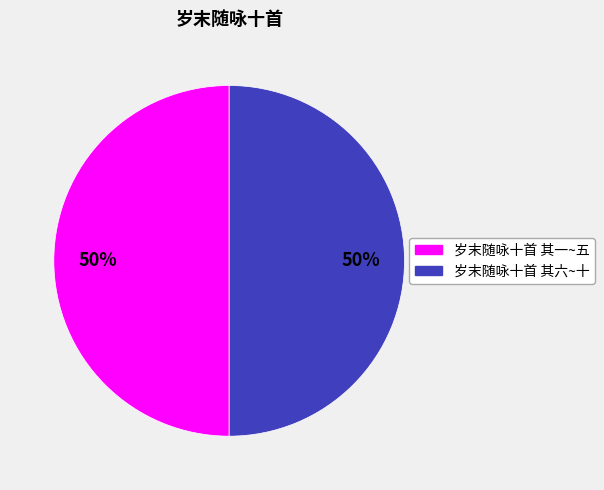

To the nearest percent, what is the average slice percentage?

50%